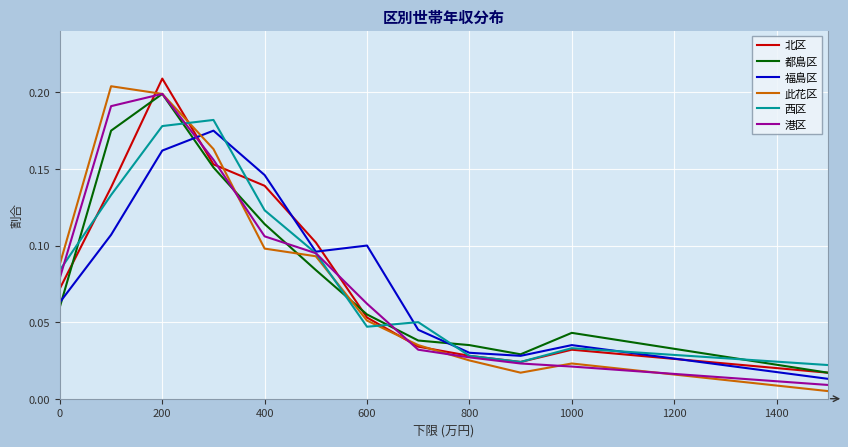

Does the chart display data point markers on the line(s)?

No